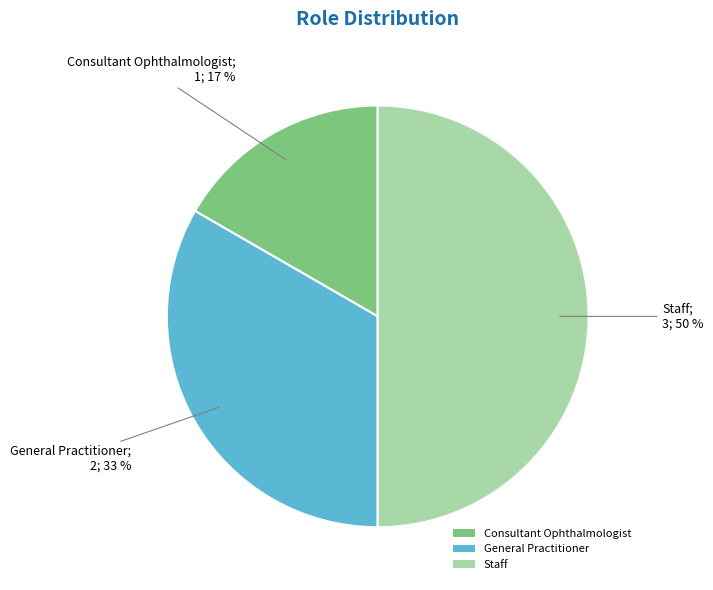

What is the smallest slice in the pie chart?

Consultant Ophthalmologist